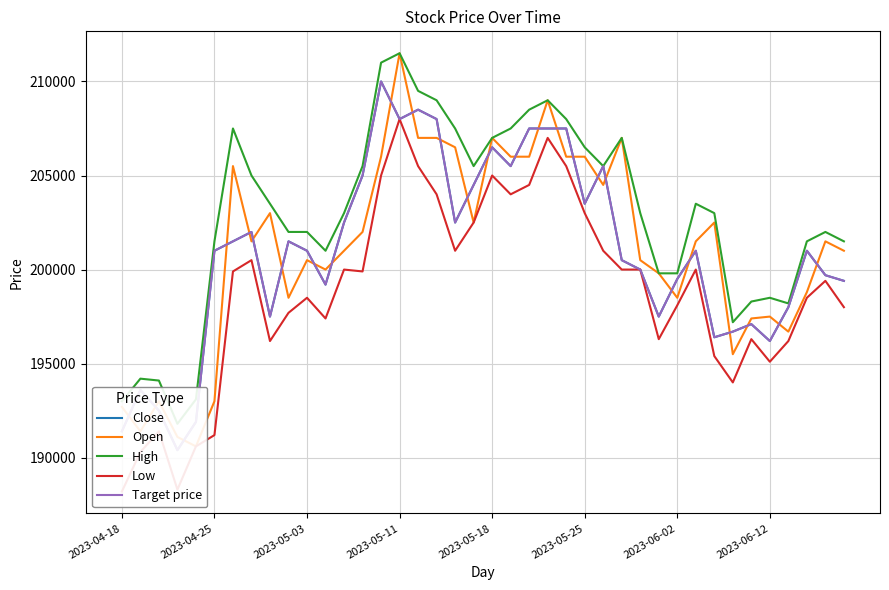

Which series has the widest spread of values?

Open